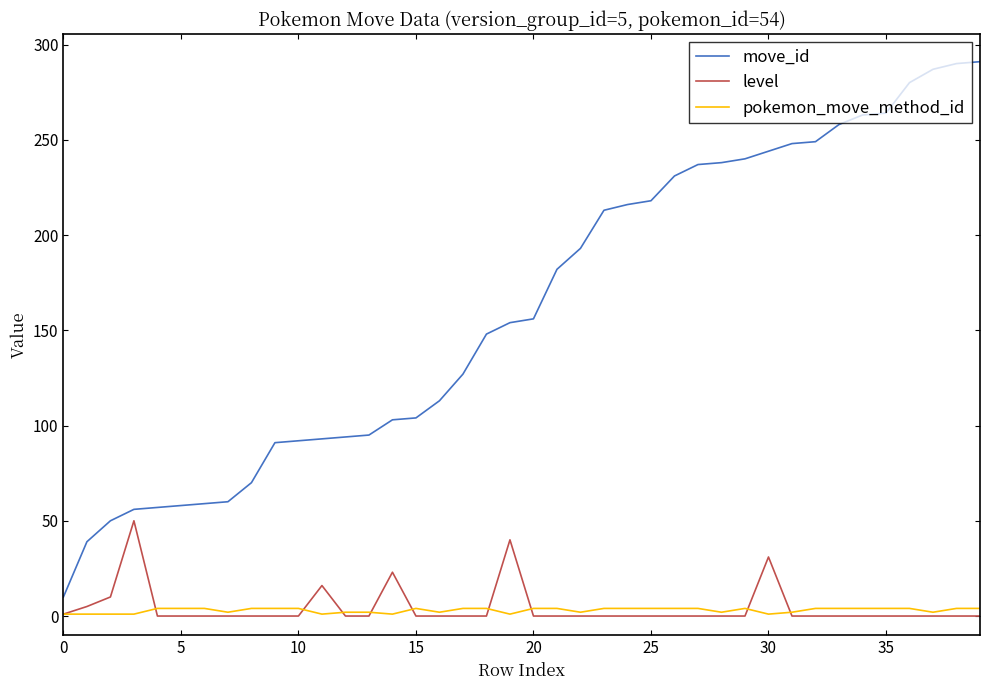

Which series has the largest total across all categories?

move_id